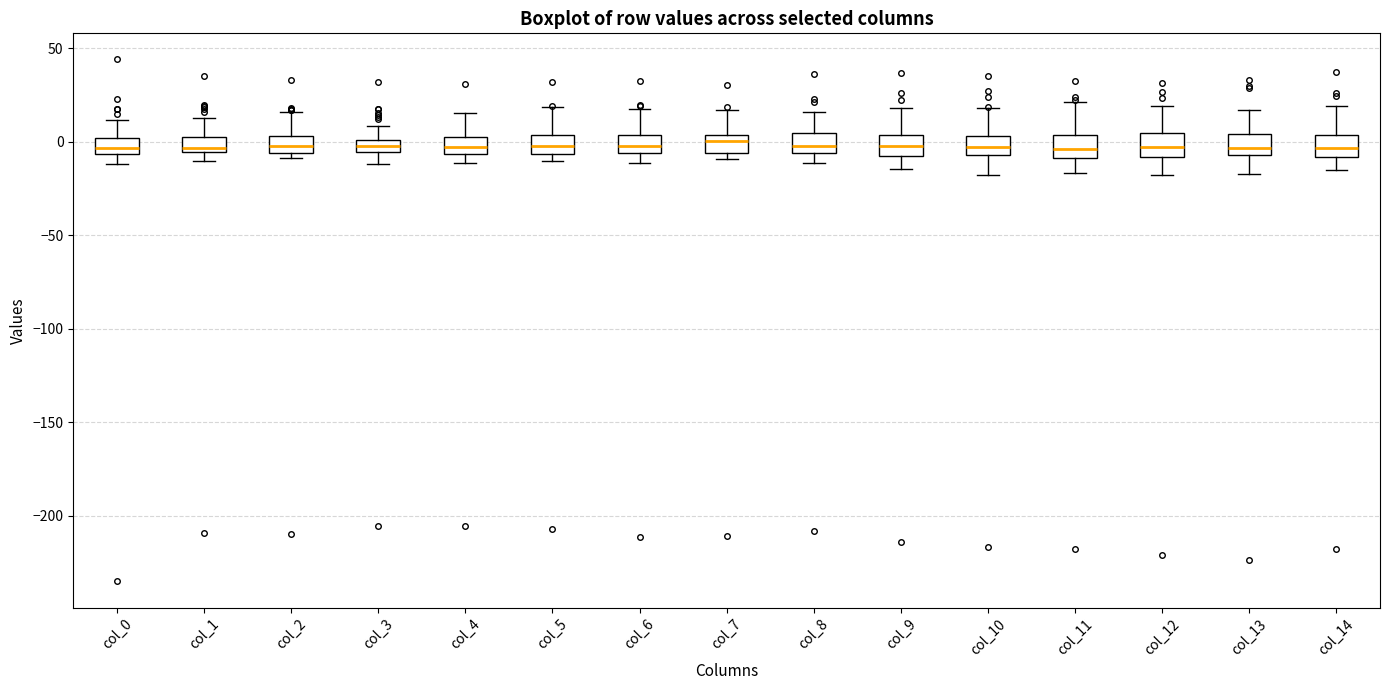

Where does the lower whisker of the box for col_11 end on the y-axis? The values are not printed on the chart, so give them approximately, as read against the axis.

-15